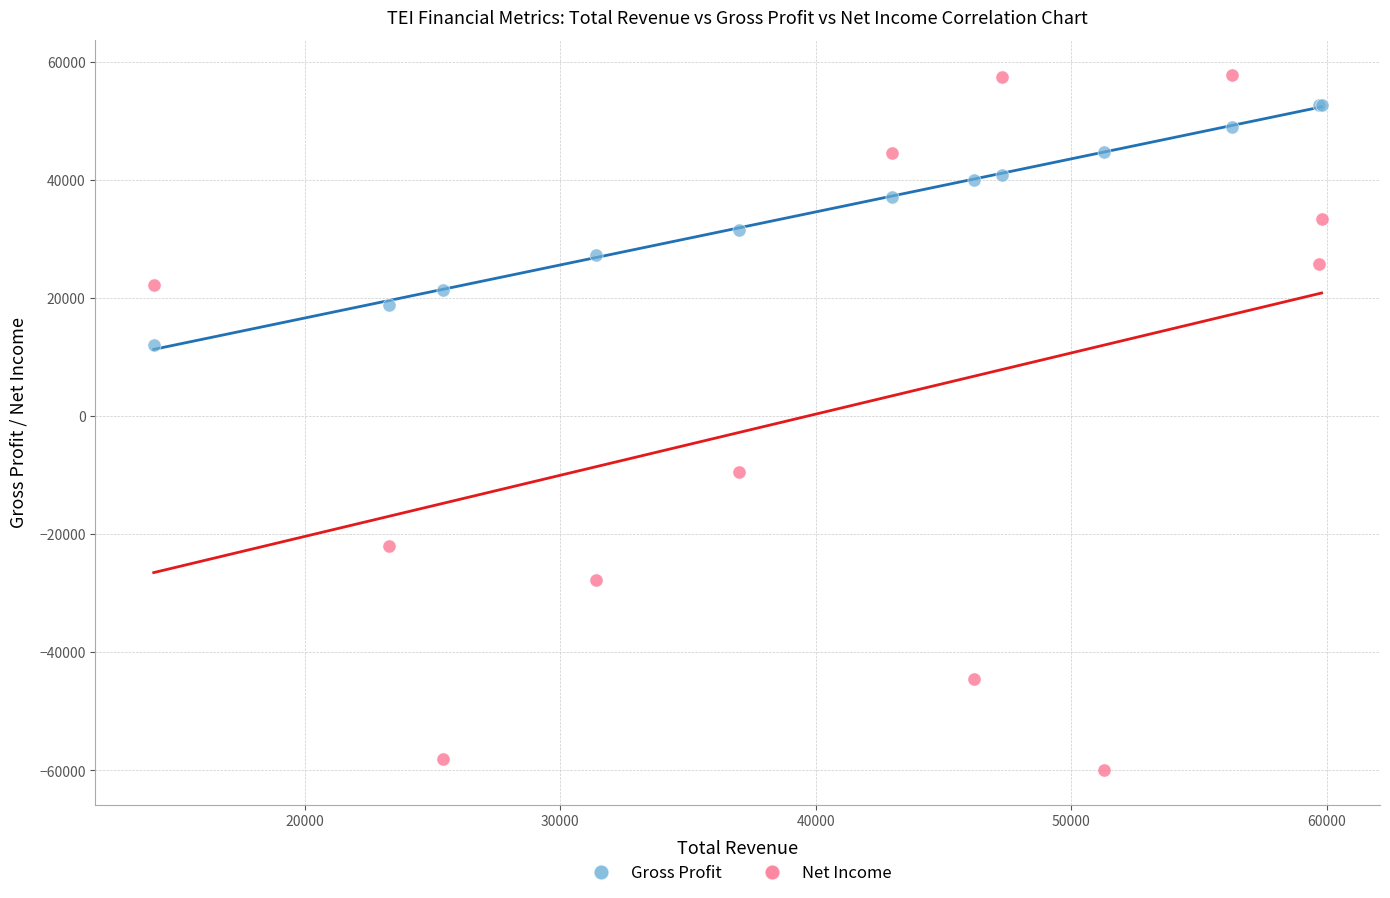

Which series has the widest spread of Y values?

Net Income